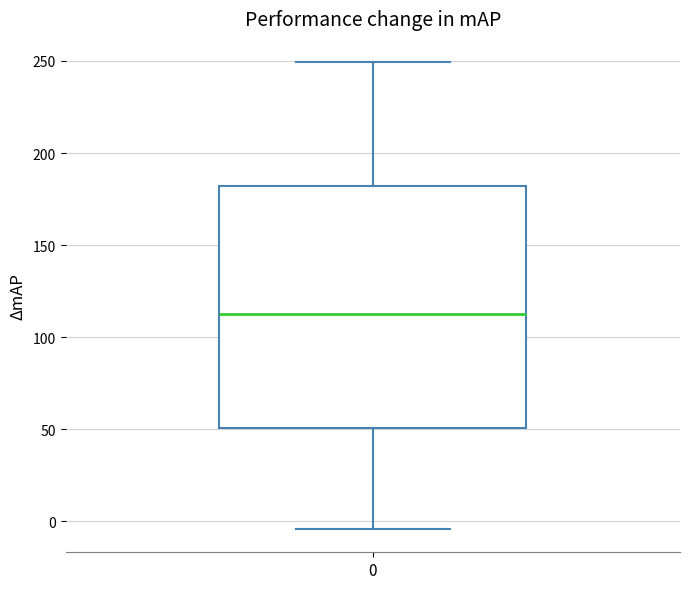

Transcribe this box plot: give where the median line is, the range the box spans, and where the two whiskers end, as read against the y-axis. The values are not printed on the chart, so give them approximately, as read against the axis.

median 110, box 50 to 180, whiskers -5 to 250